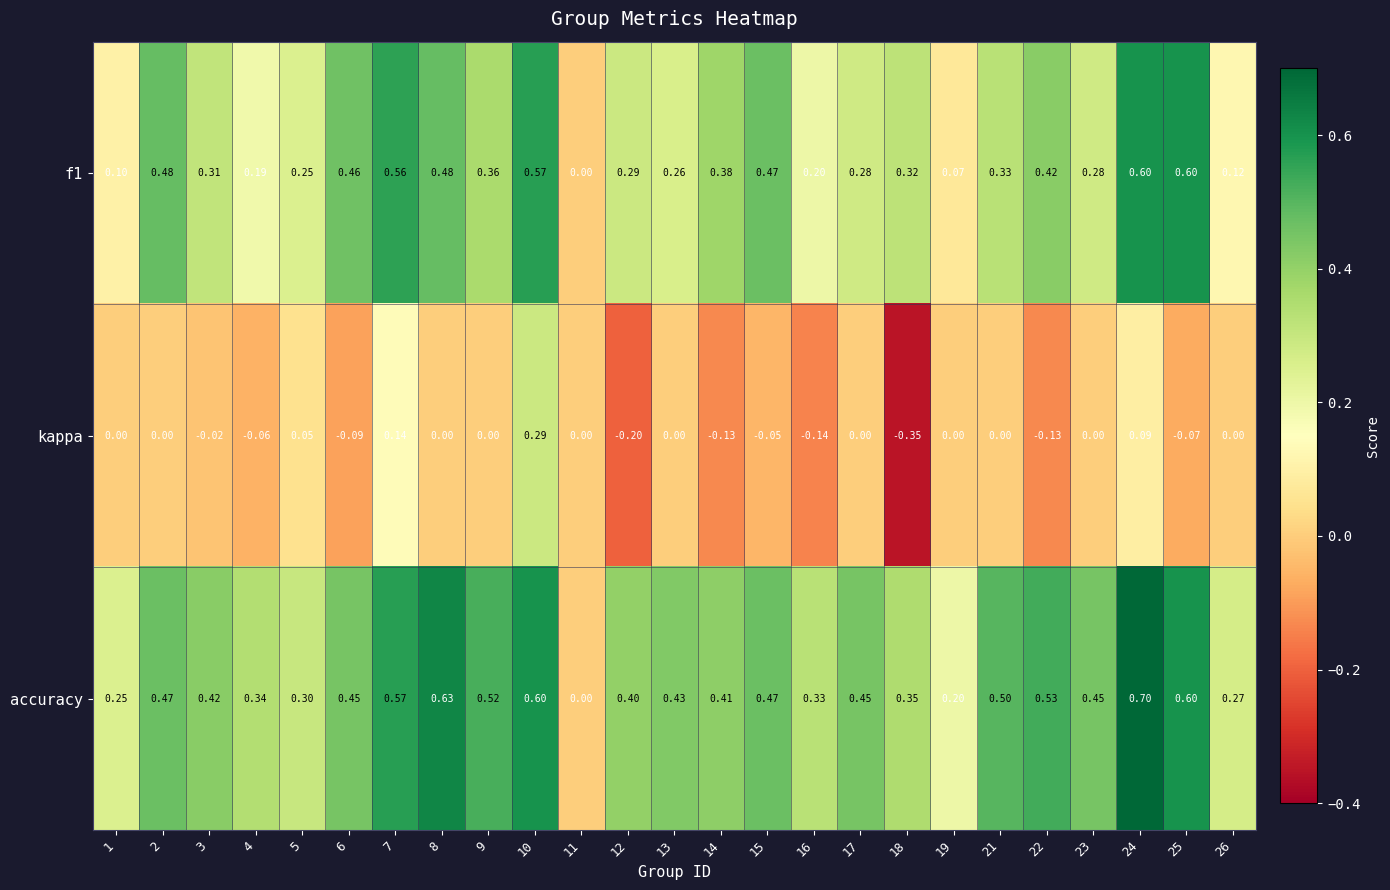

At 7, list the series in order from largest to smallest.

accuracy, f1, kappa